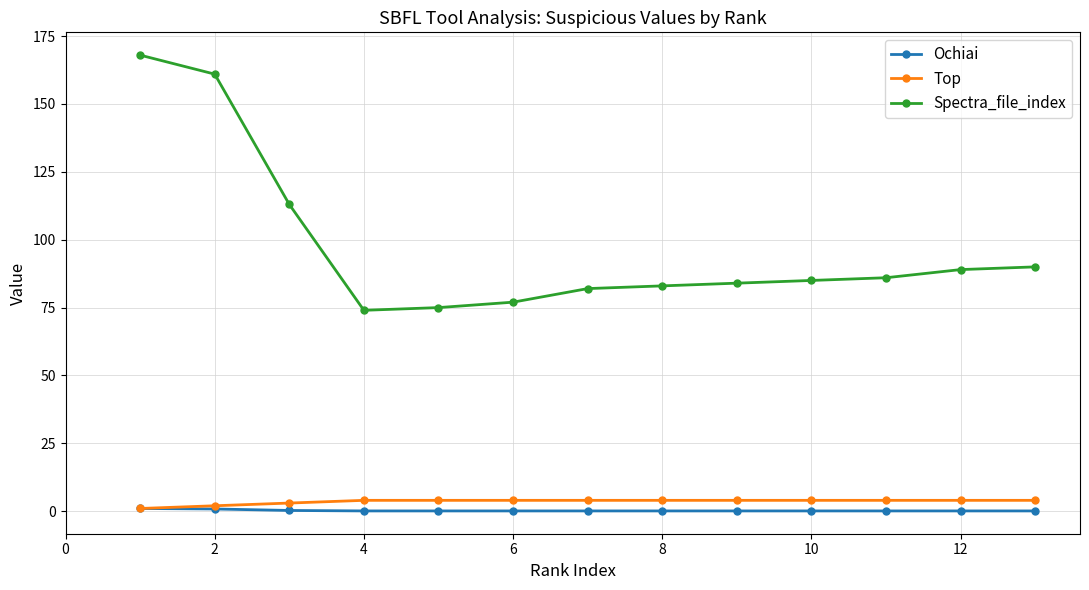

Which series has the largest total across all categories?

Spectra_file_index